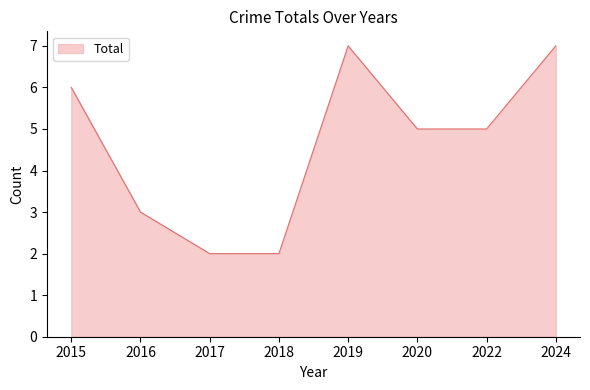

Reading left to right, list all the values displayed in this chart.

2015=6	2016=3	2017=2	2018=2	2019=7	2020=5	2022=5	2024=7